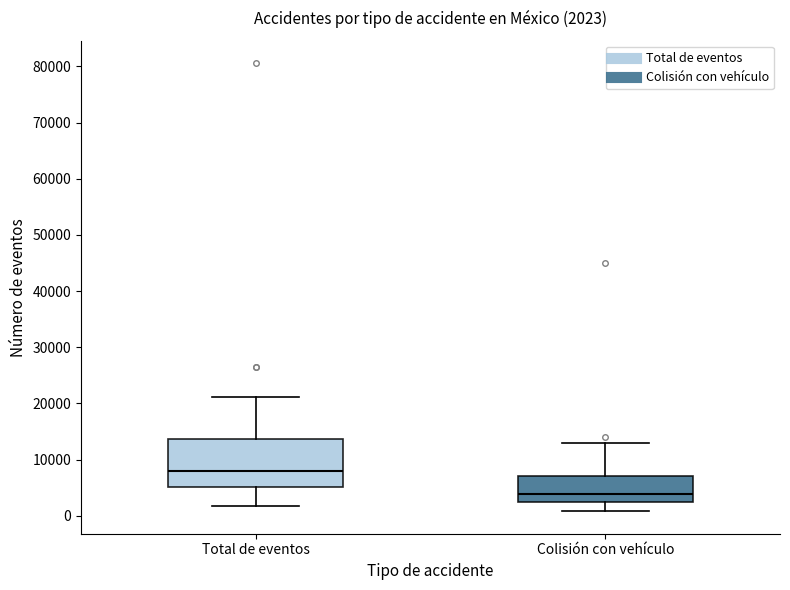

Comparing the boxes themselves (not the whiskers), which one is the tallest?

Total de eventos